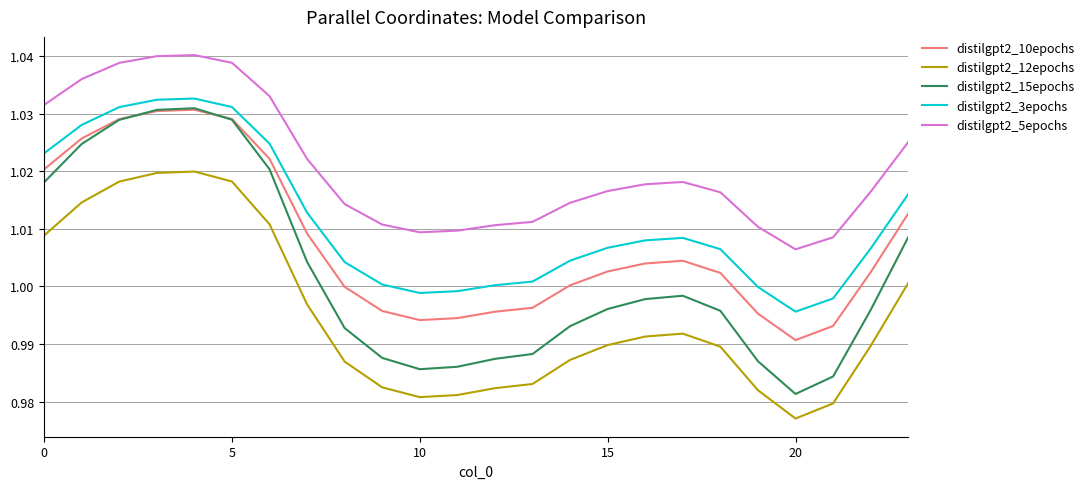

How many categories are shown in the chart?

24